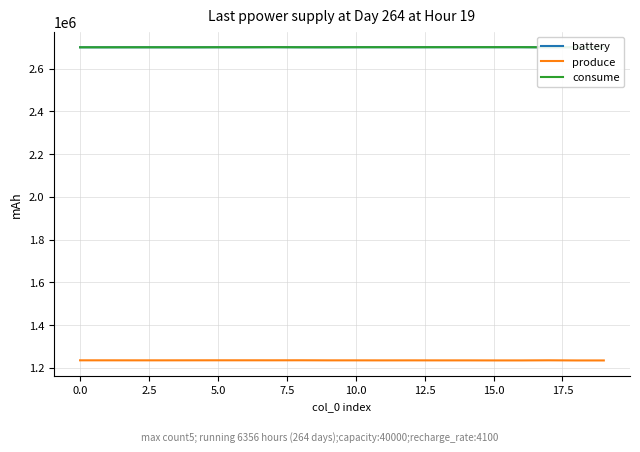

True or false: consume has more than 1 interior local peaks.

True